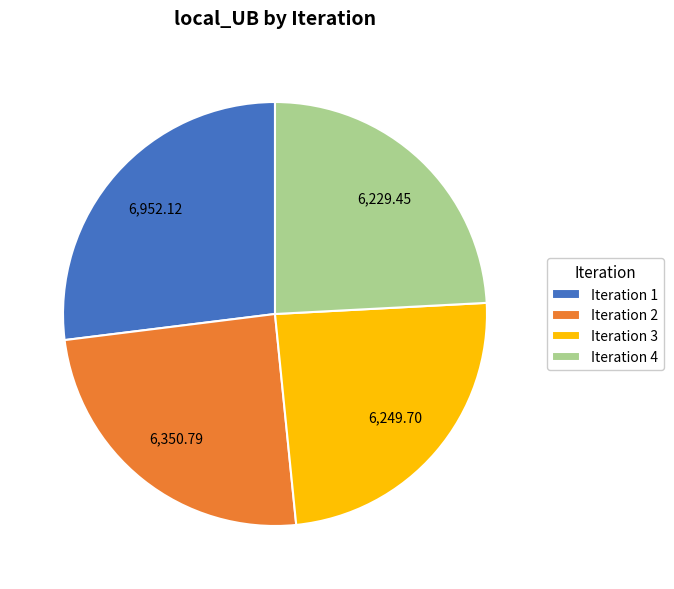

Is there any slice that represents more than half of the pie?

No